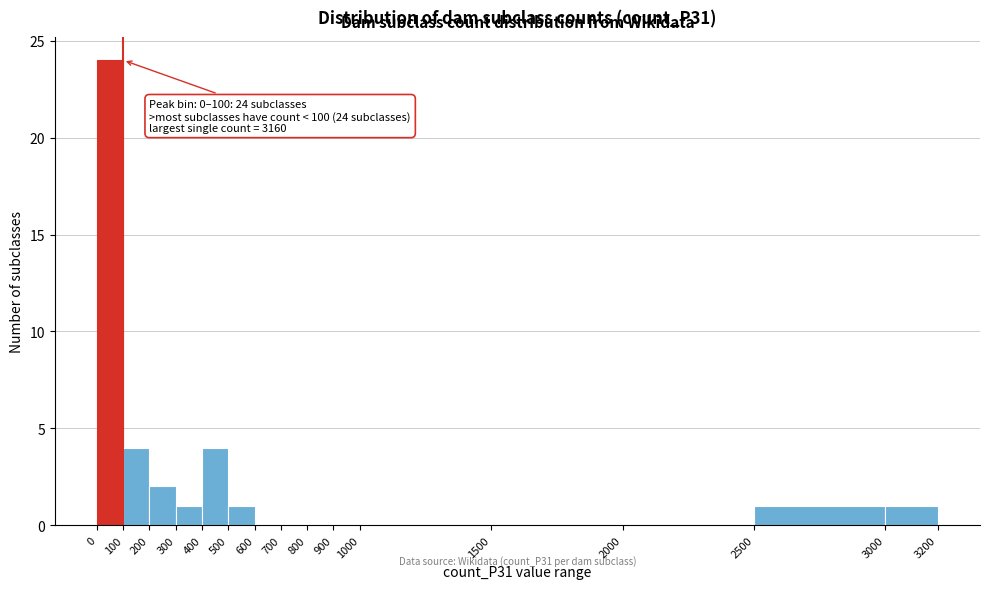

Which range on the x-axis has the tallest bar?

0 to 100